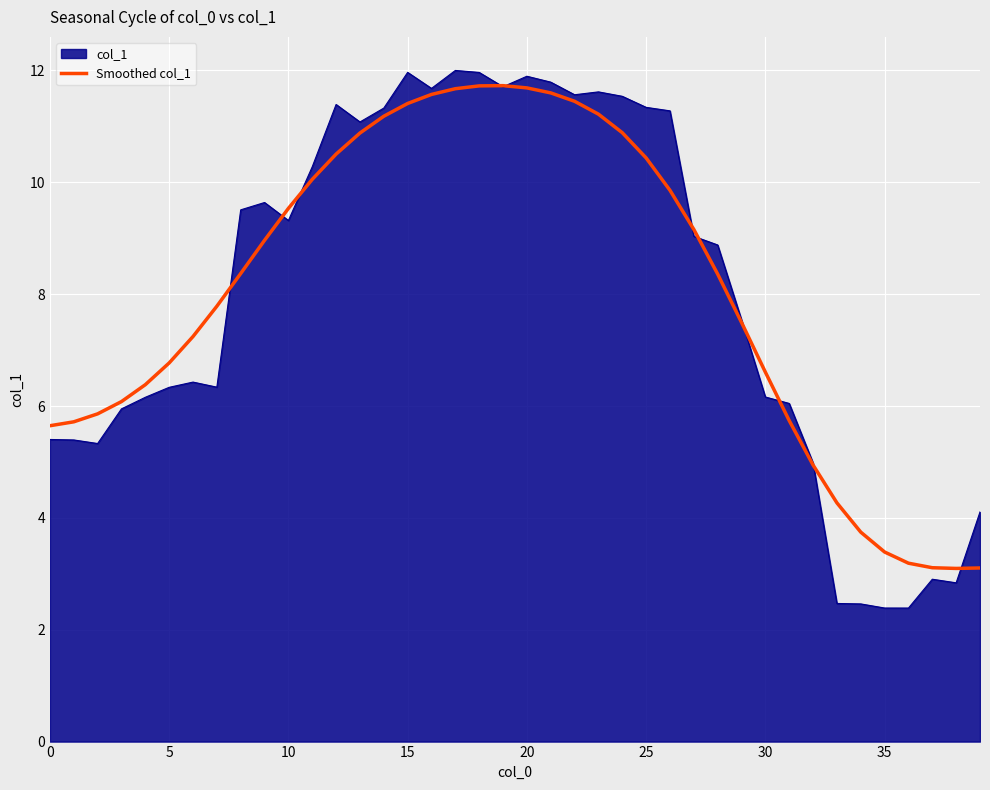

How many lines are shown in the chart?

2